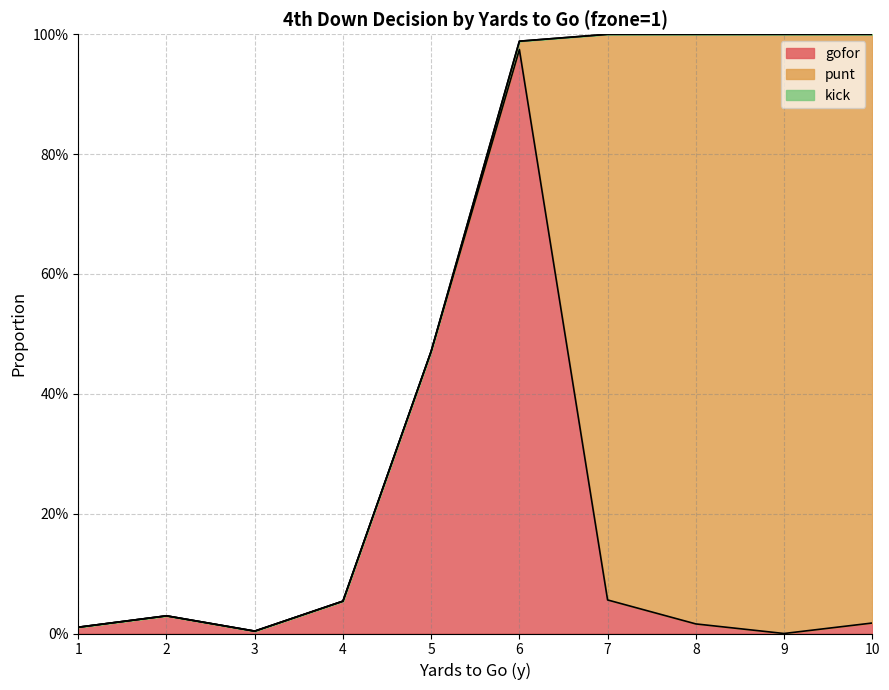

Where do punt and gofor first cross each other?

6 and 7